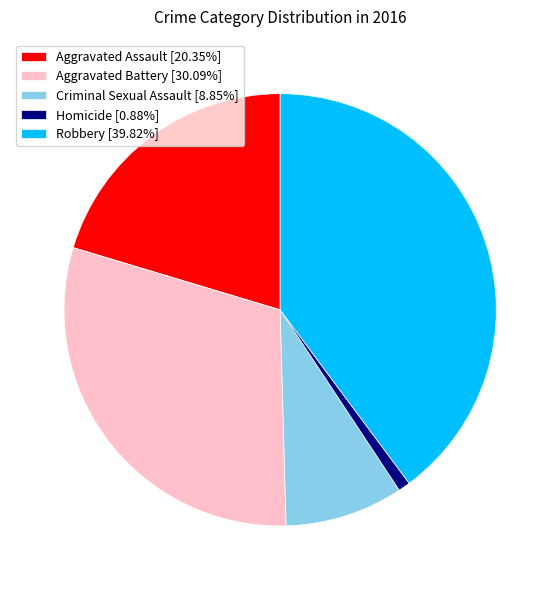

What is the ratio of the value at Robbery [39.82%] to the value at Aggravated Assault [20.35%]?

2.0